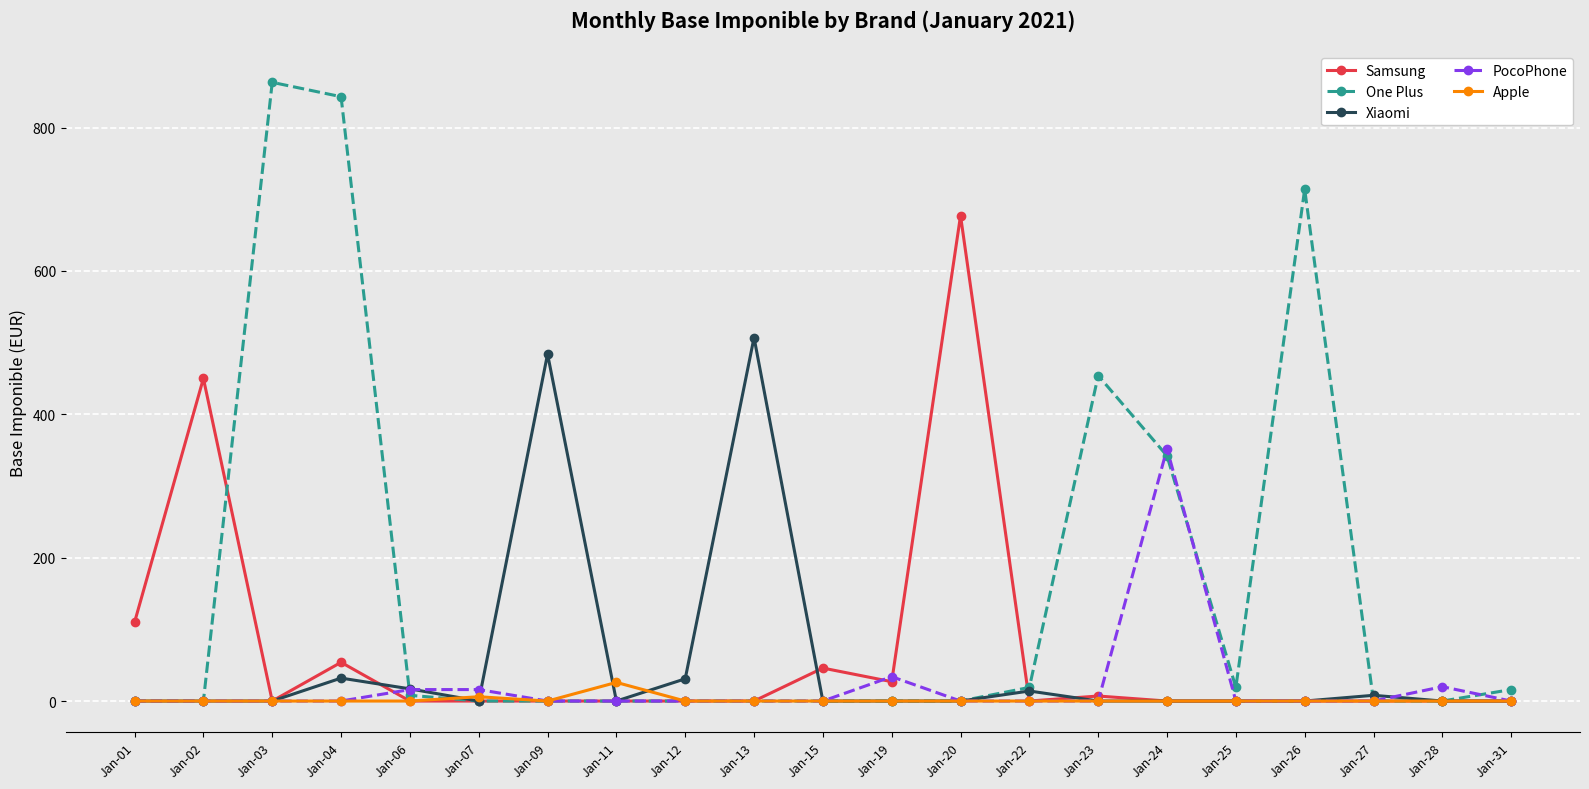

The Samsung series shows 0 at Jan-22. True or false?

True